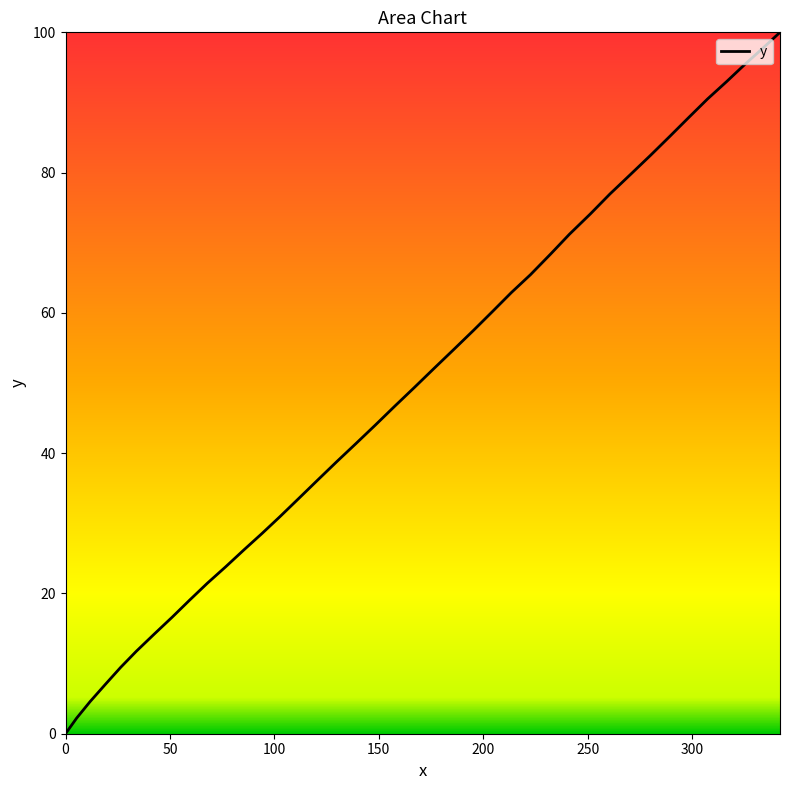

Does the chart have visible grid lines?

No